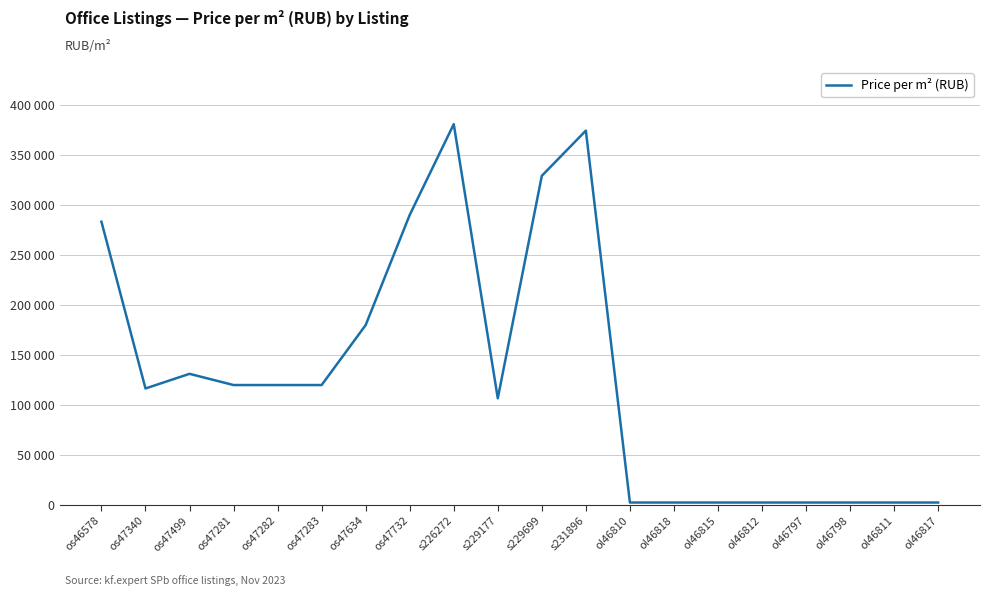

What is the approximate value at ol46798, to the nearest 50?

2500